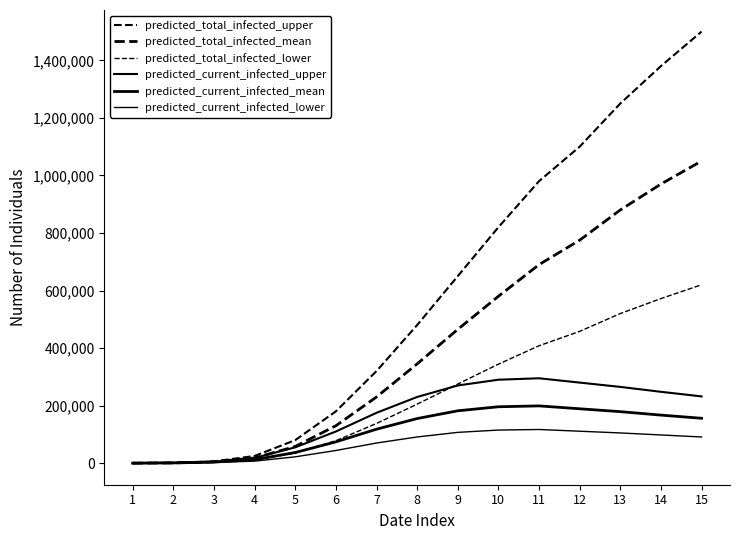

Where is predicted_total_infected_mean nearest to the value 525039?

10